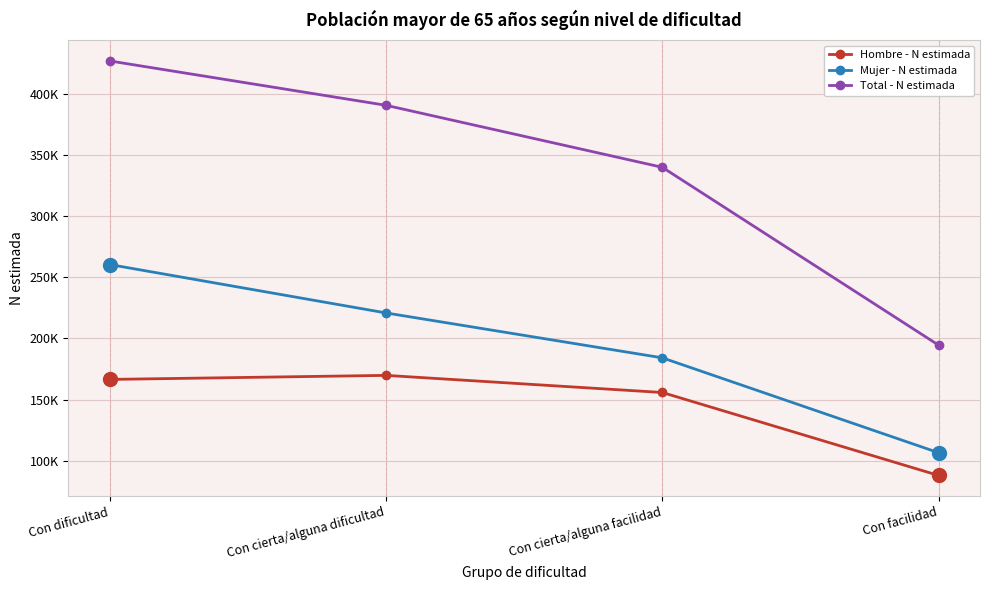

What is the sum of the Hombre - N estimada values at Con cierta/alguna dificultad and Con dificultad?

336217